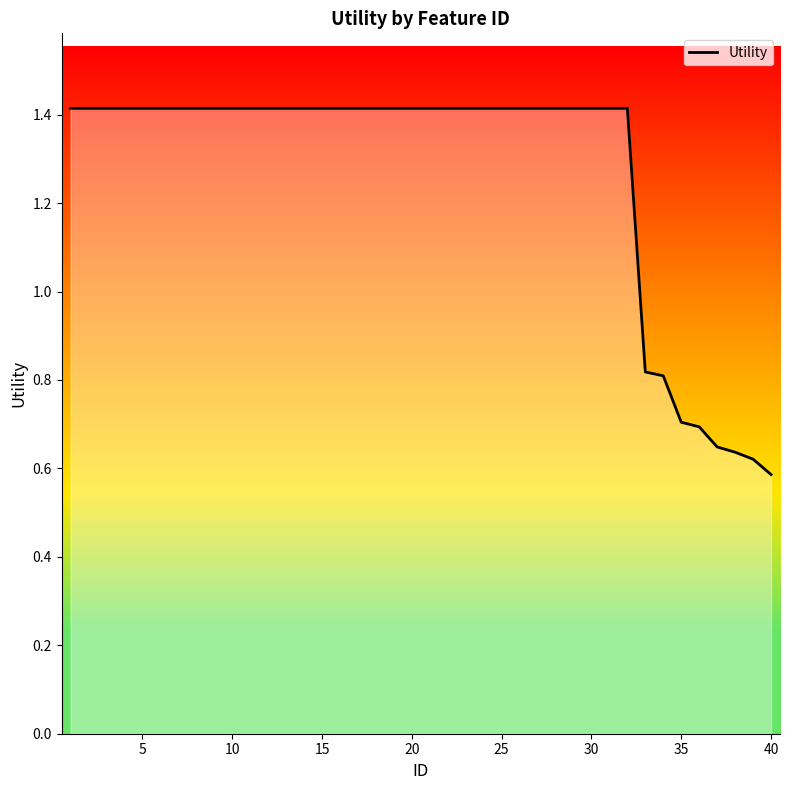

Does the chart have visible grid lines?

No